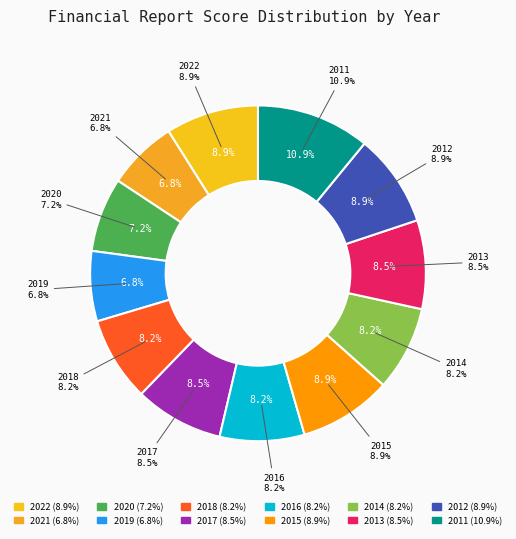

To the nearest percent, what is the difference between the largest and smallest slice percentages?

4%